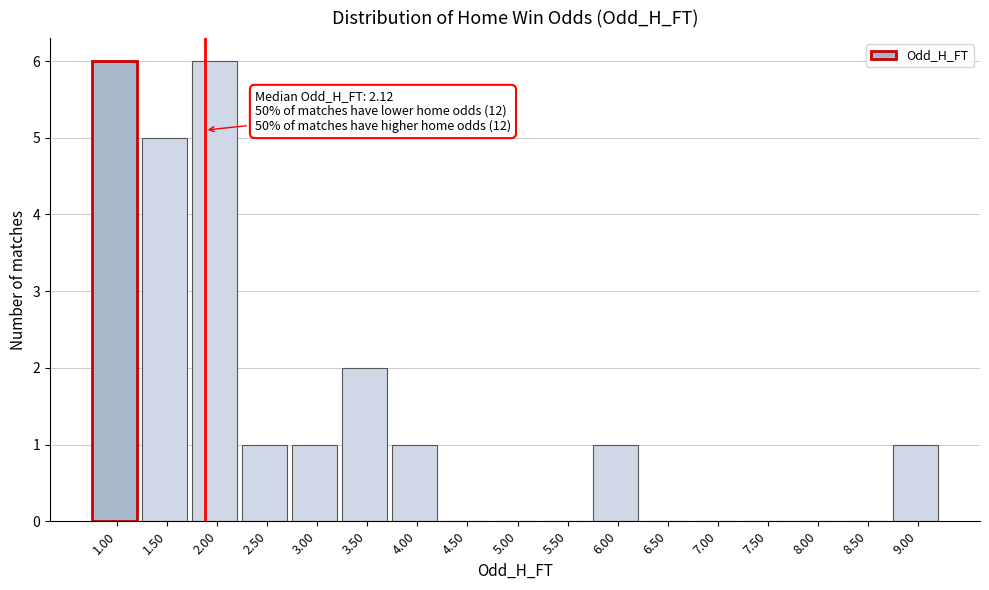

Reading left to right, list all the values displayed in this chart.

1.00=6	1.50=5	2.00=6	2.50=1	3.00=1	3.50=2	4.00=1	4.50=0	5.00=0	5.50=0	6.00=1	6.50=0	7.00=0	7.50=0	8.00=0	8.50=0	9.00=1